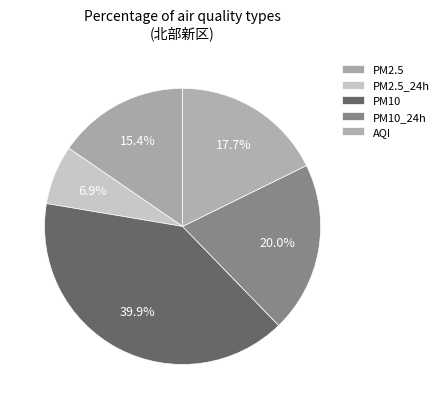

How many segments does this pie chart have?

5